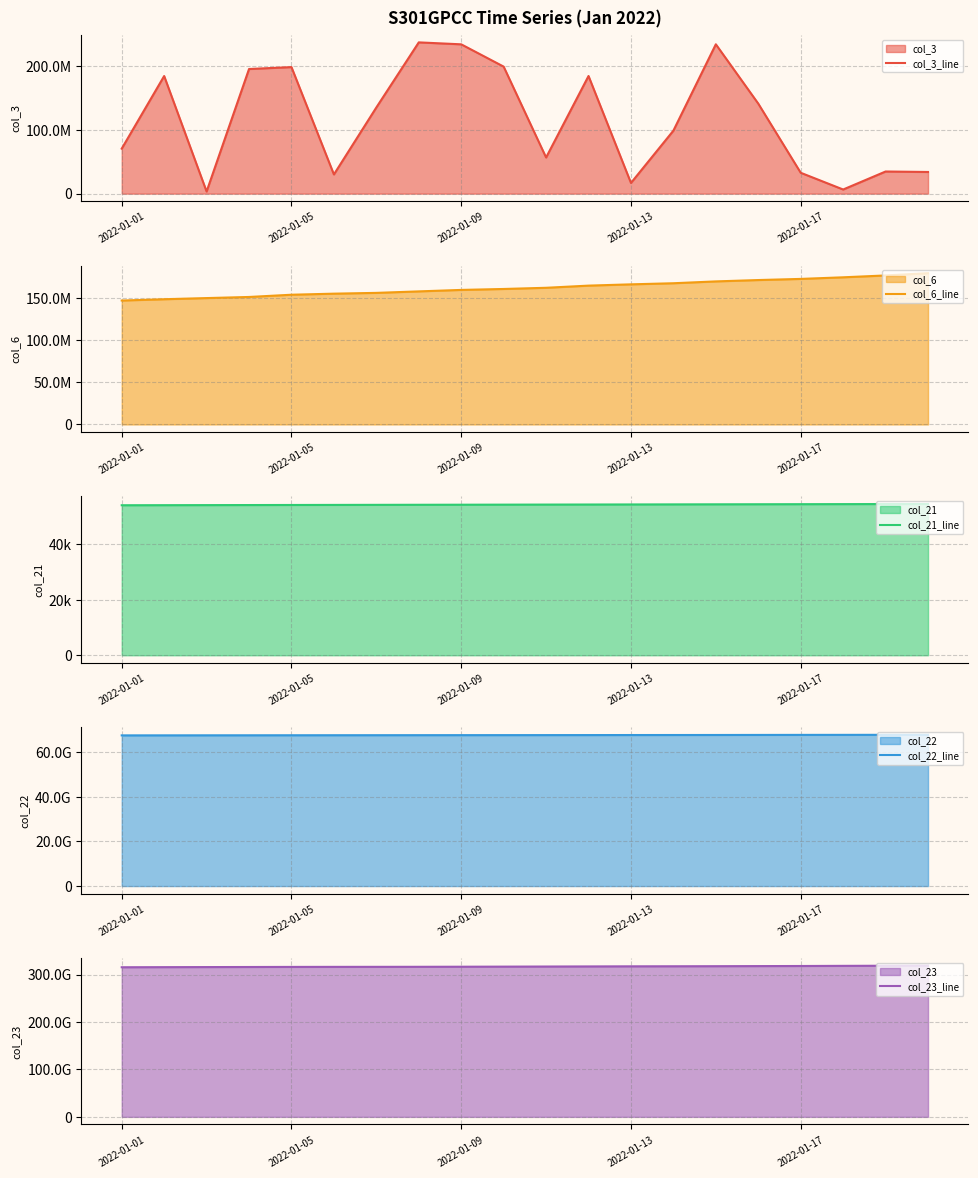

What is the value of the col_23_line point at the 8th from the left?

316395757343